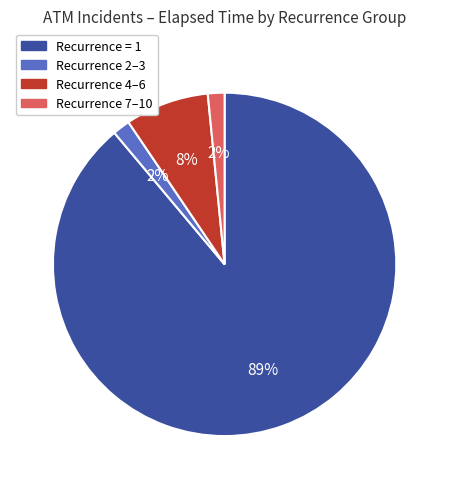

Does any single category account for the majority?

Yes